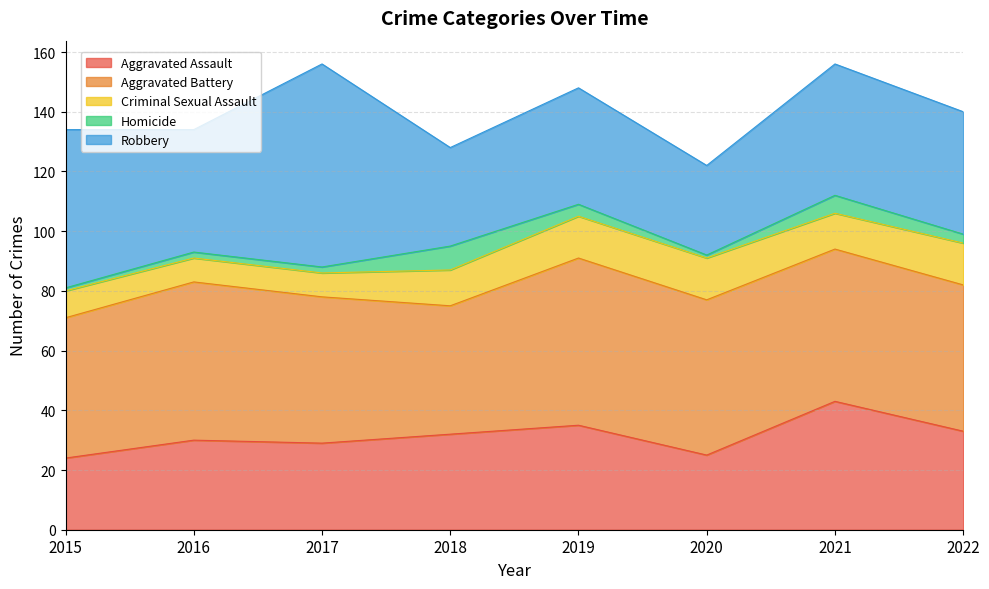

Which category has the lowest value across all series?

2015